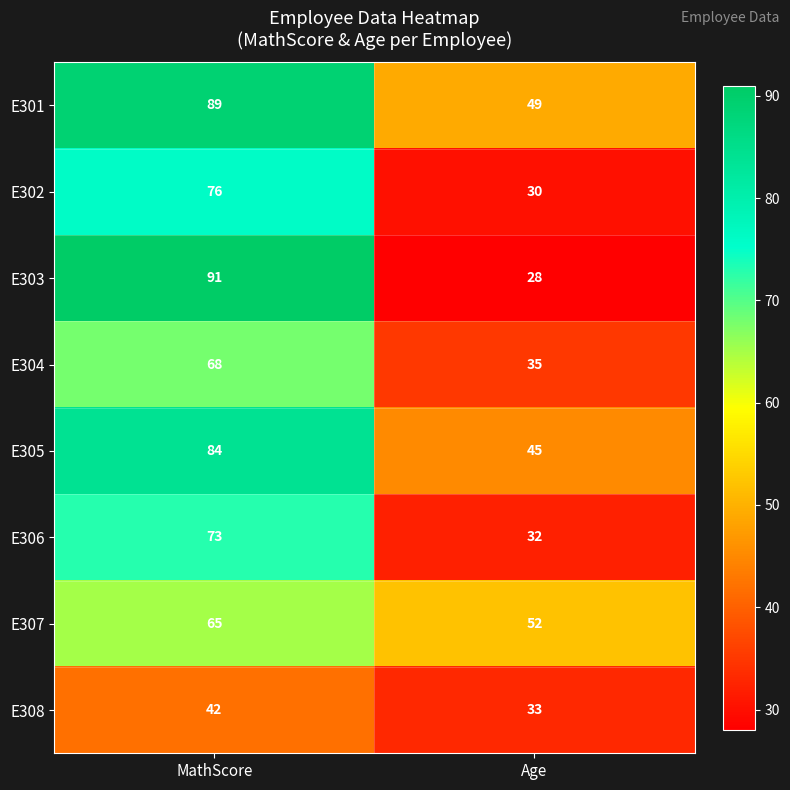

At how many categories does at least one series exceed 51?

2